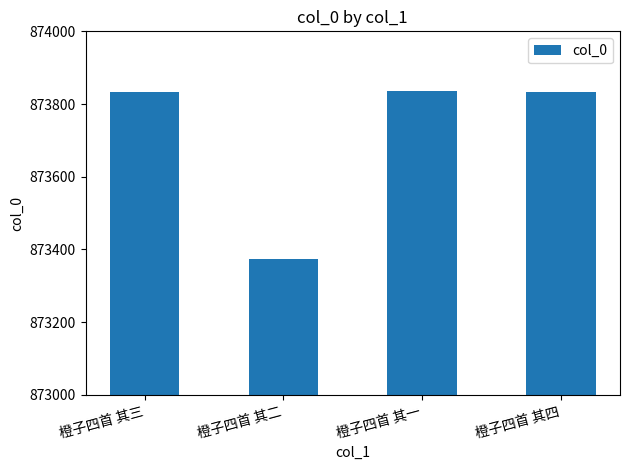

What is the value of the 1st bar from the left?

873834